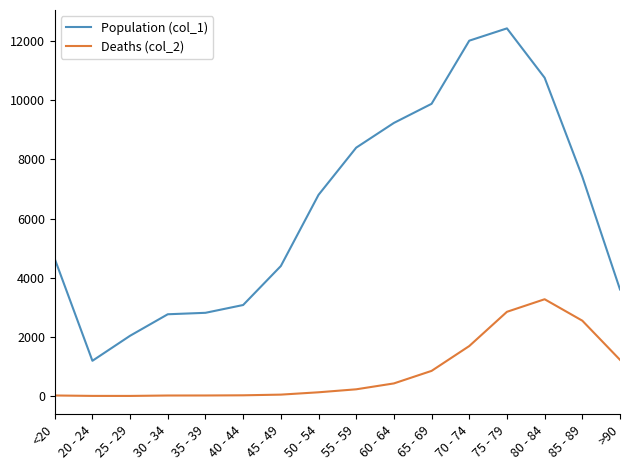

What is the minimum value shown in the chart?

3